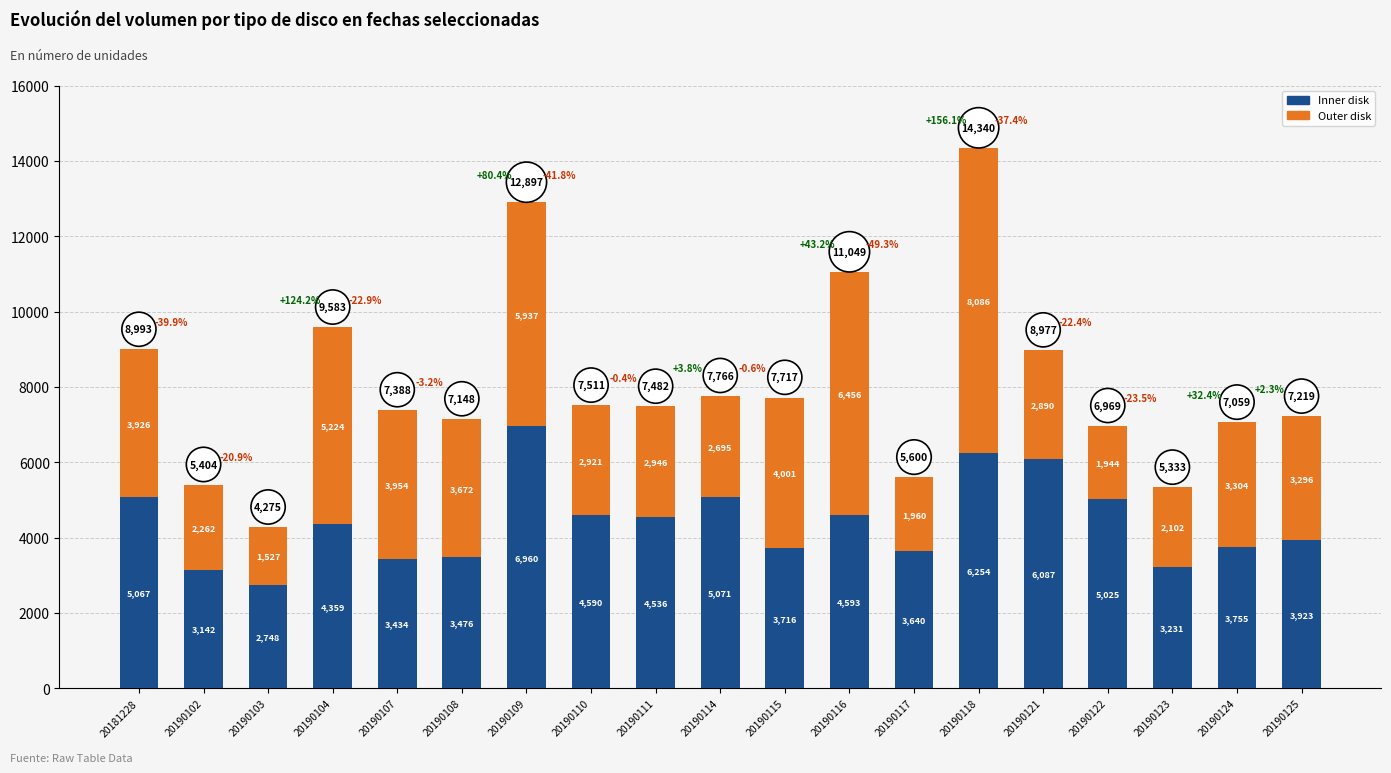

True or false: Inner disk has a value of 3142 at 20190102.

True